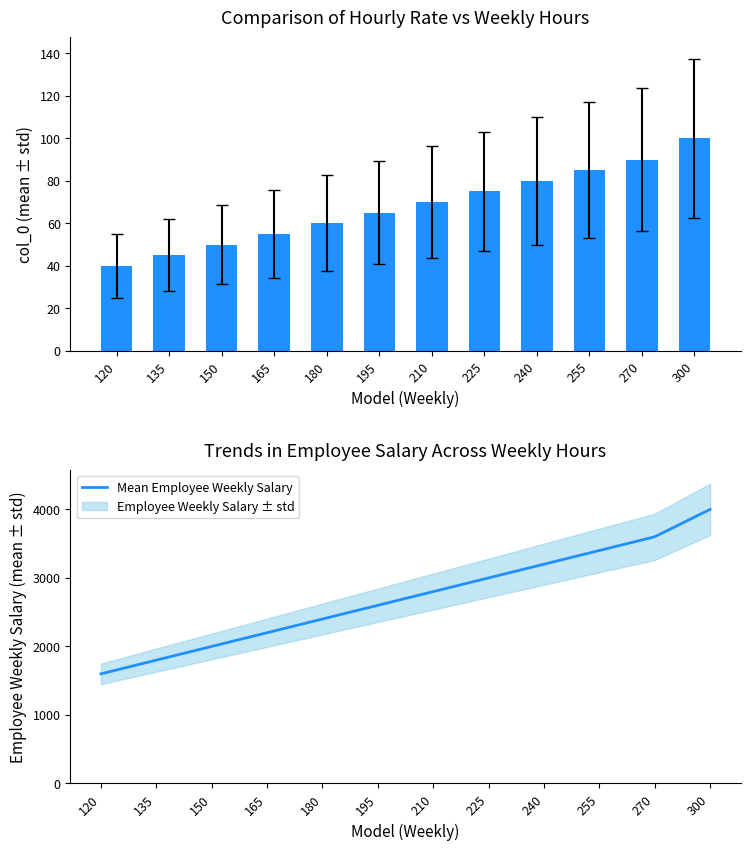

What is the average value of the Mean Employee Weekly Salary series?

2717